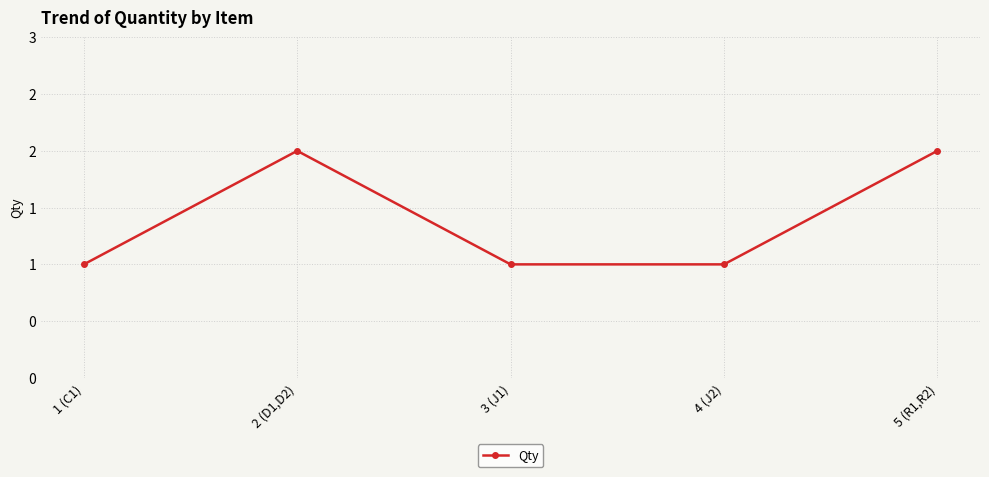

Which label corresponds to the largest value in the chart?

2 (D1,D2)